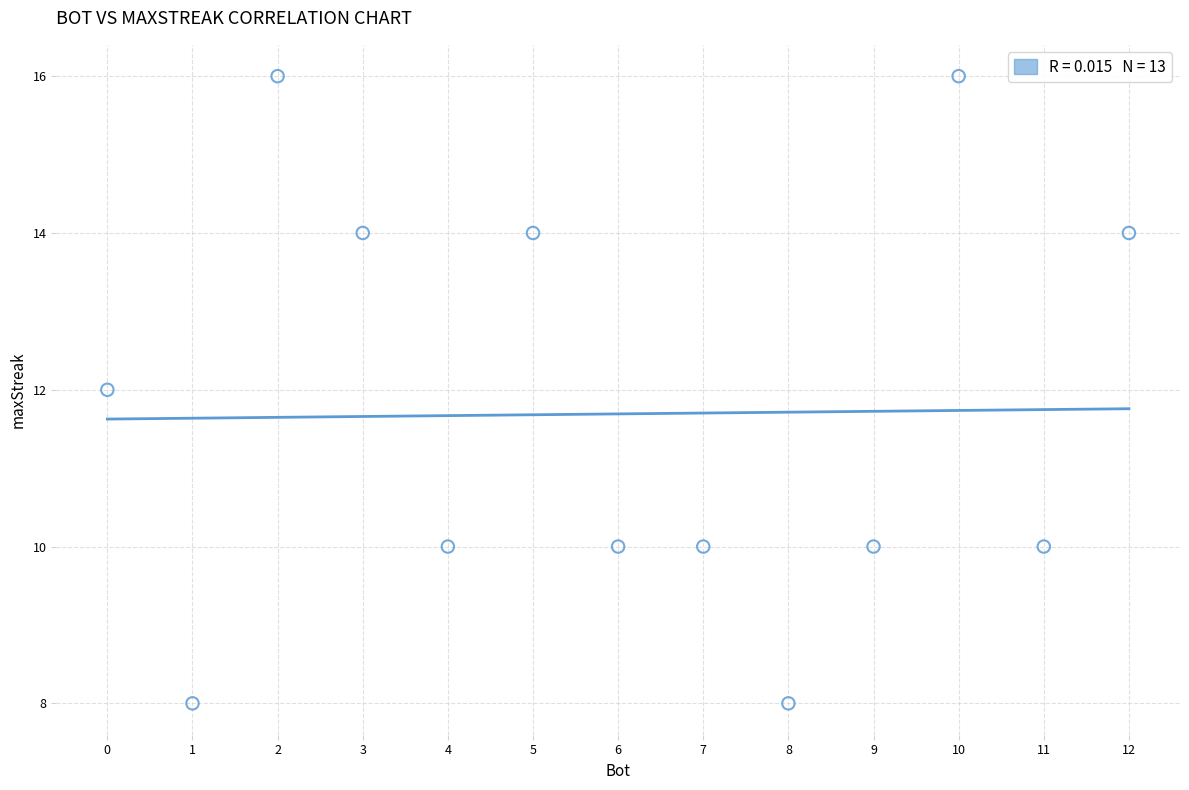

What is the range of Y values (max minus min)?

8